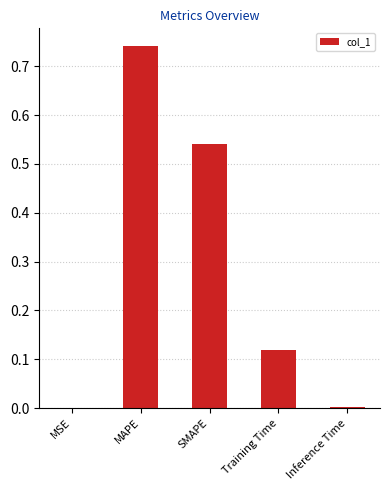

Which label corresponds to the largest value in the chart?

MAPE